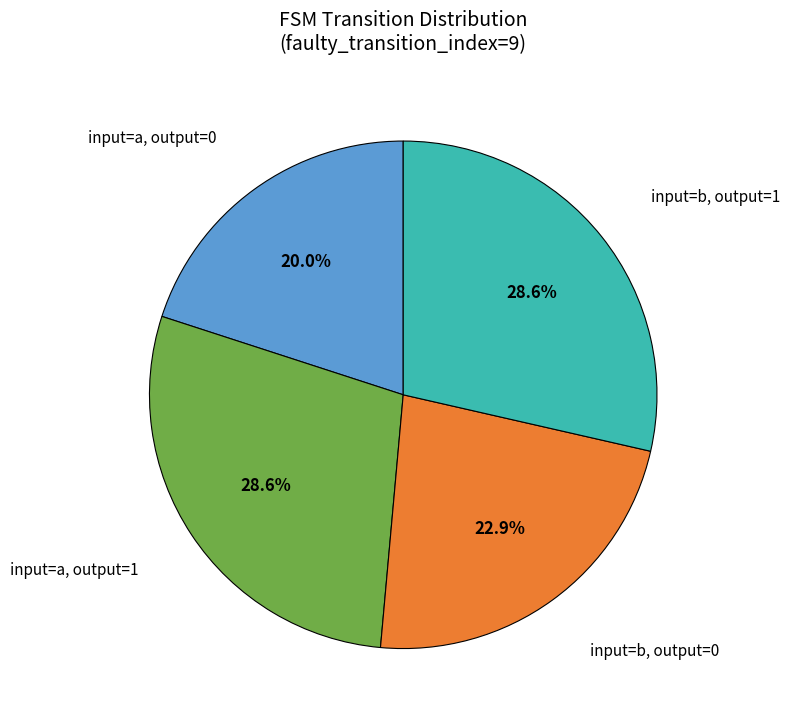

Approximately how many times larger is the value at input=b, output=1 compared to input=a, output=0?

1.4